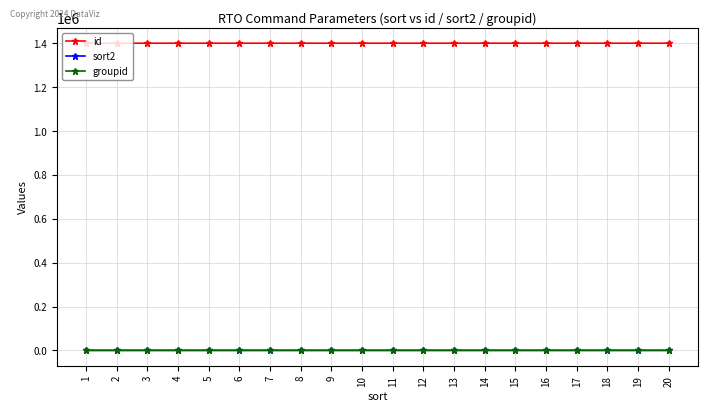

Which series has the largest total across all categories?

id